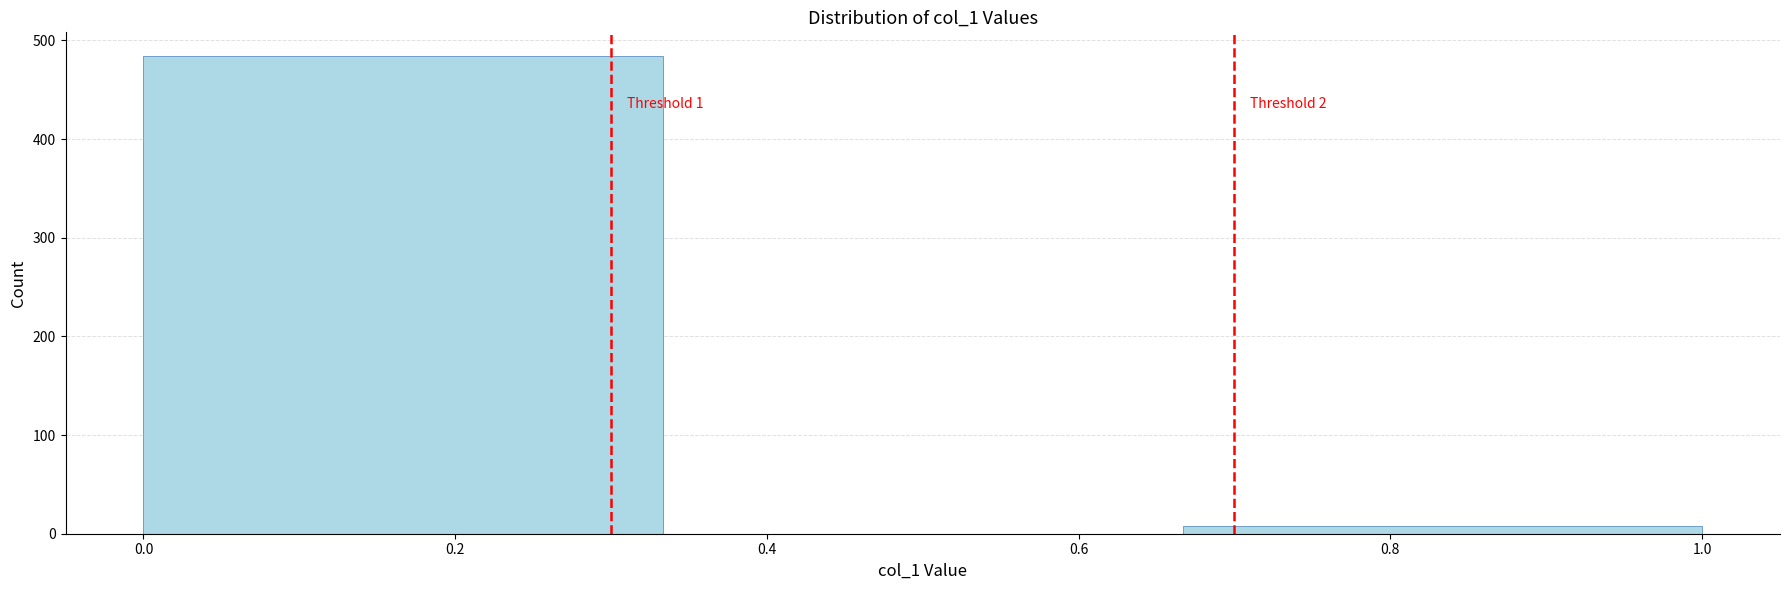

Over which range of the x-axis is the bar tallest?

0.00 to 0.34